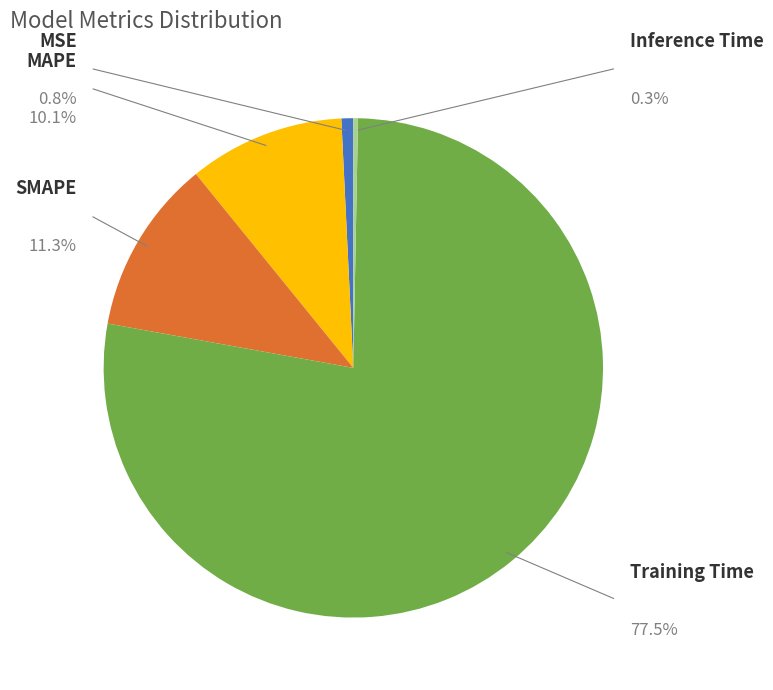

Is there any slice that represents more than half of the pie?

Yes